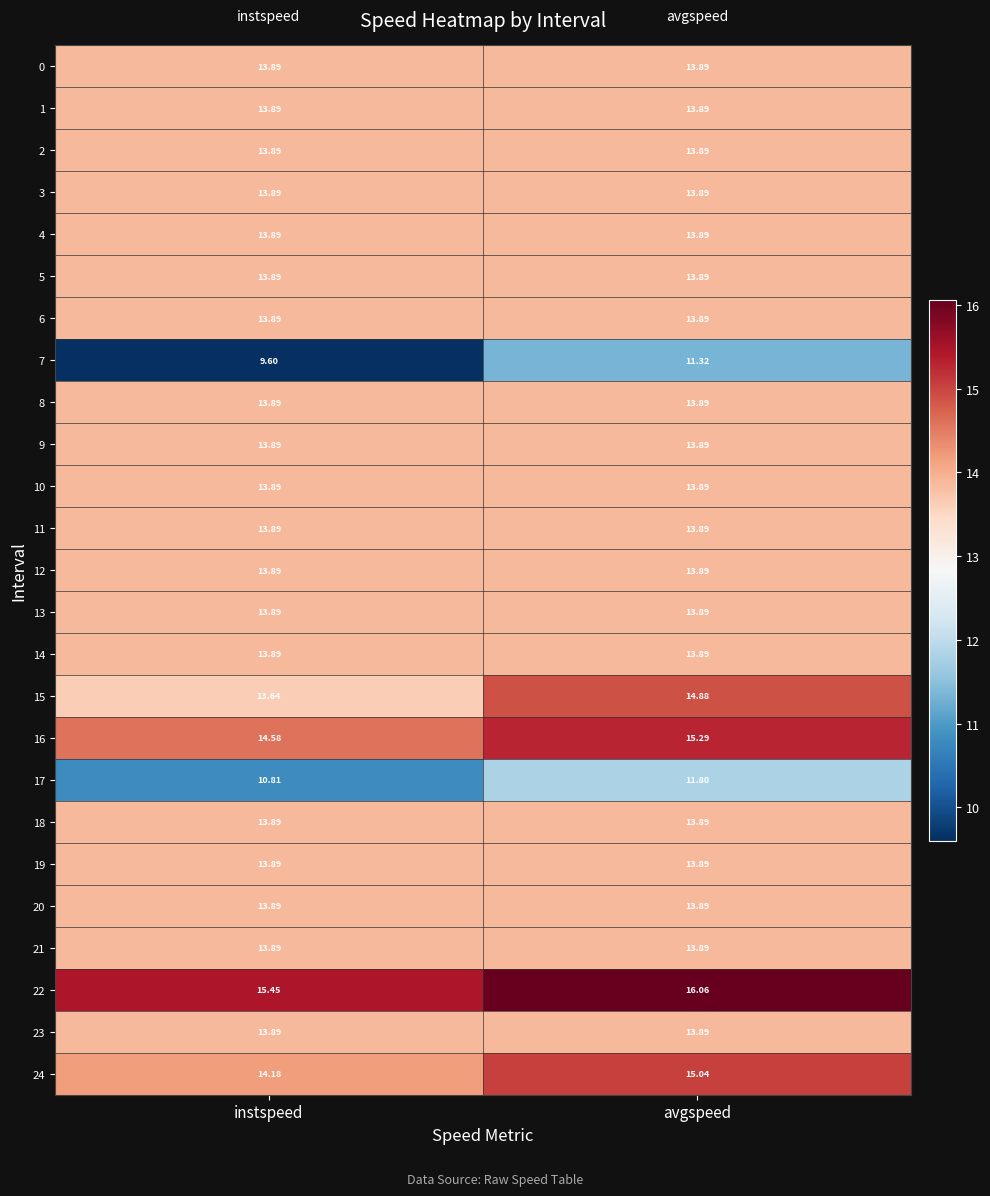

Rank the categories by 7 value from highest to lowest.

avgspeed, instspeed